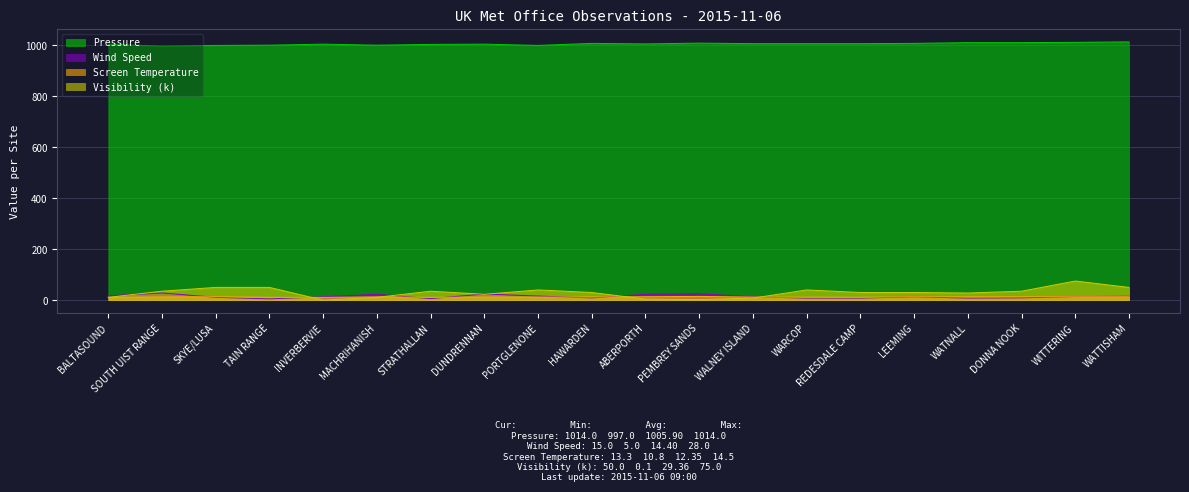

True or false: Visibility (k) and Pressure intersect in this chart.

False